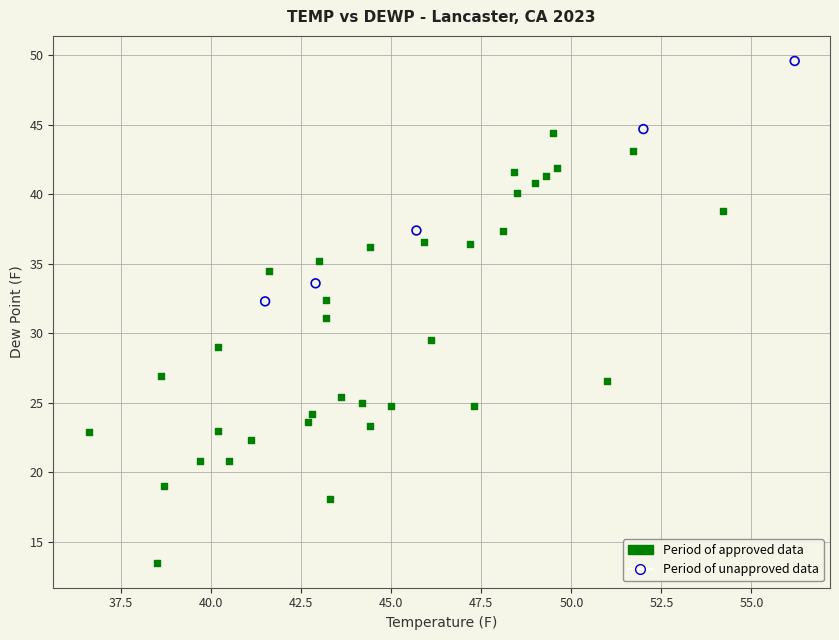

Which series contains the highest Y value?

Period of unapproved data